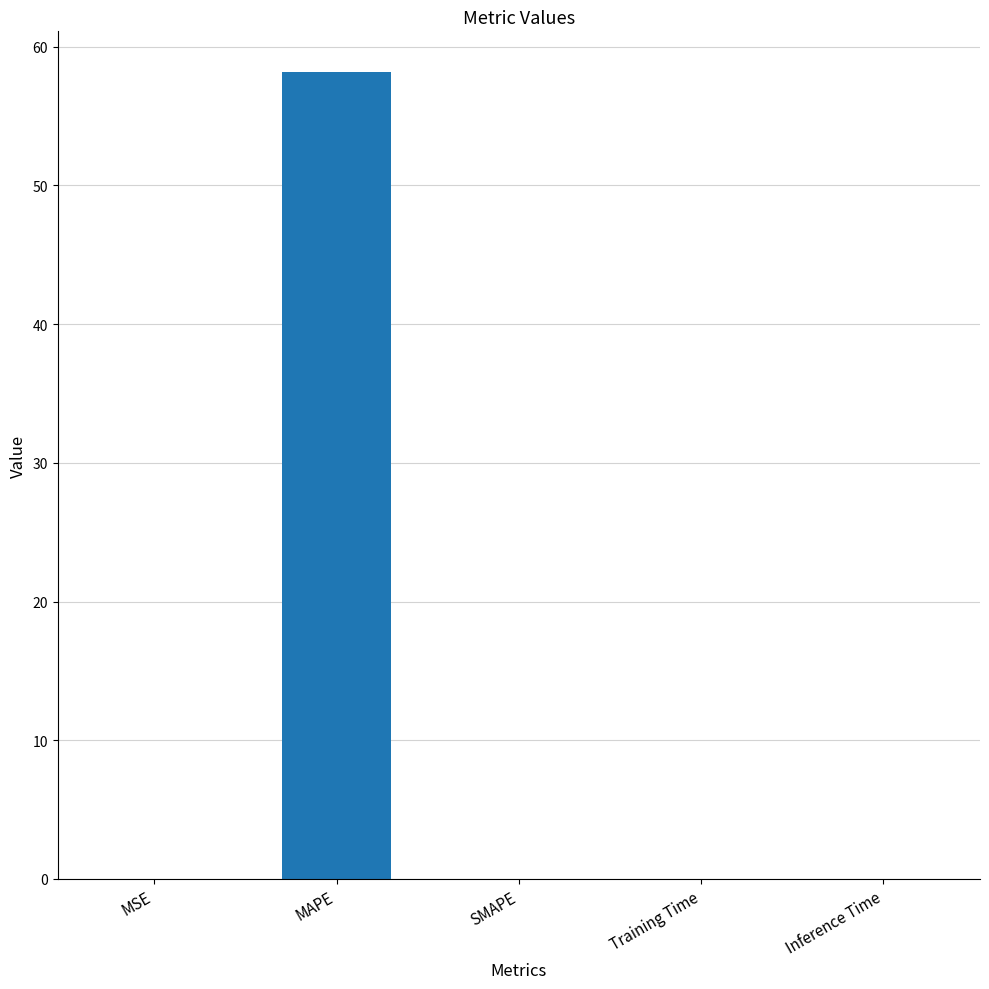

What is the sum of all values?

58.2